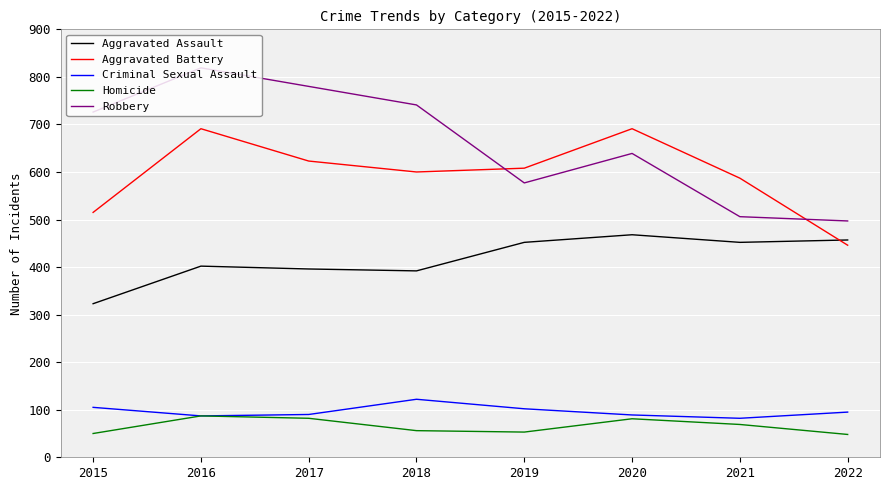

What are all the series names shown in the legend?

Aggravated Assault, Aggravated Battery, Criminal Sexual Assault, Homicide, Robbery